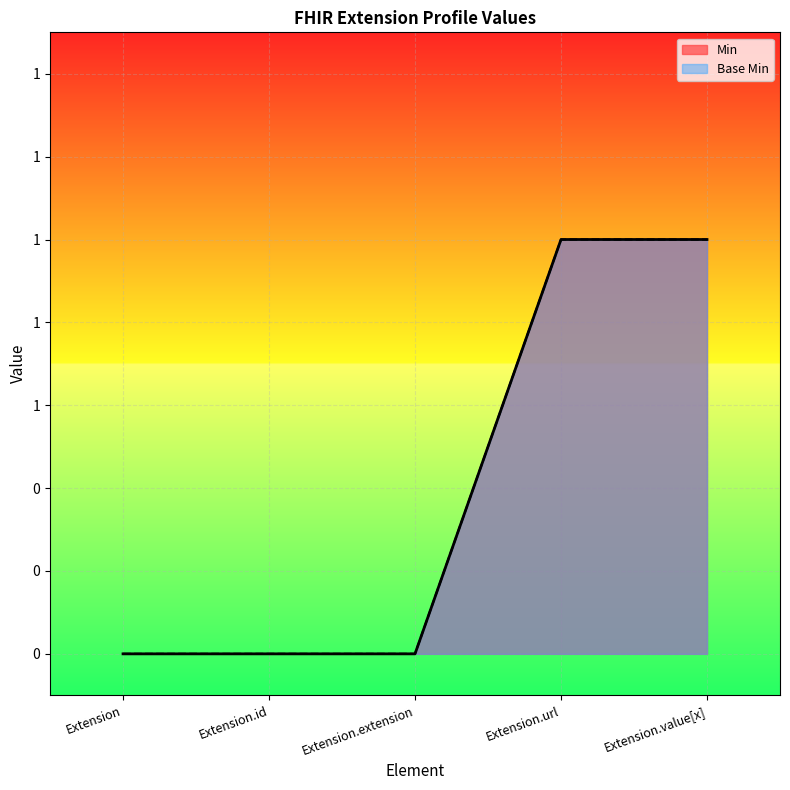

Reading left to right, what are all the values shown in this chart?

Min: Extension=0	Extension.id=0	Extension.extension=0	Extension.url=1	Extension.value[x]=1
Base Min: Extension=0	Extension.id=0	Extension.extension=0	Extension.url=1	Extension.value[x]=1